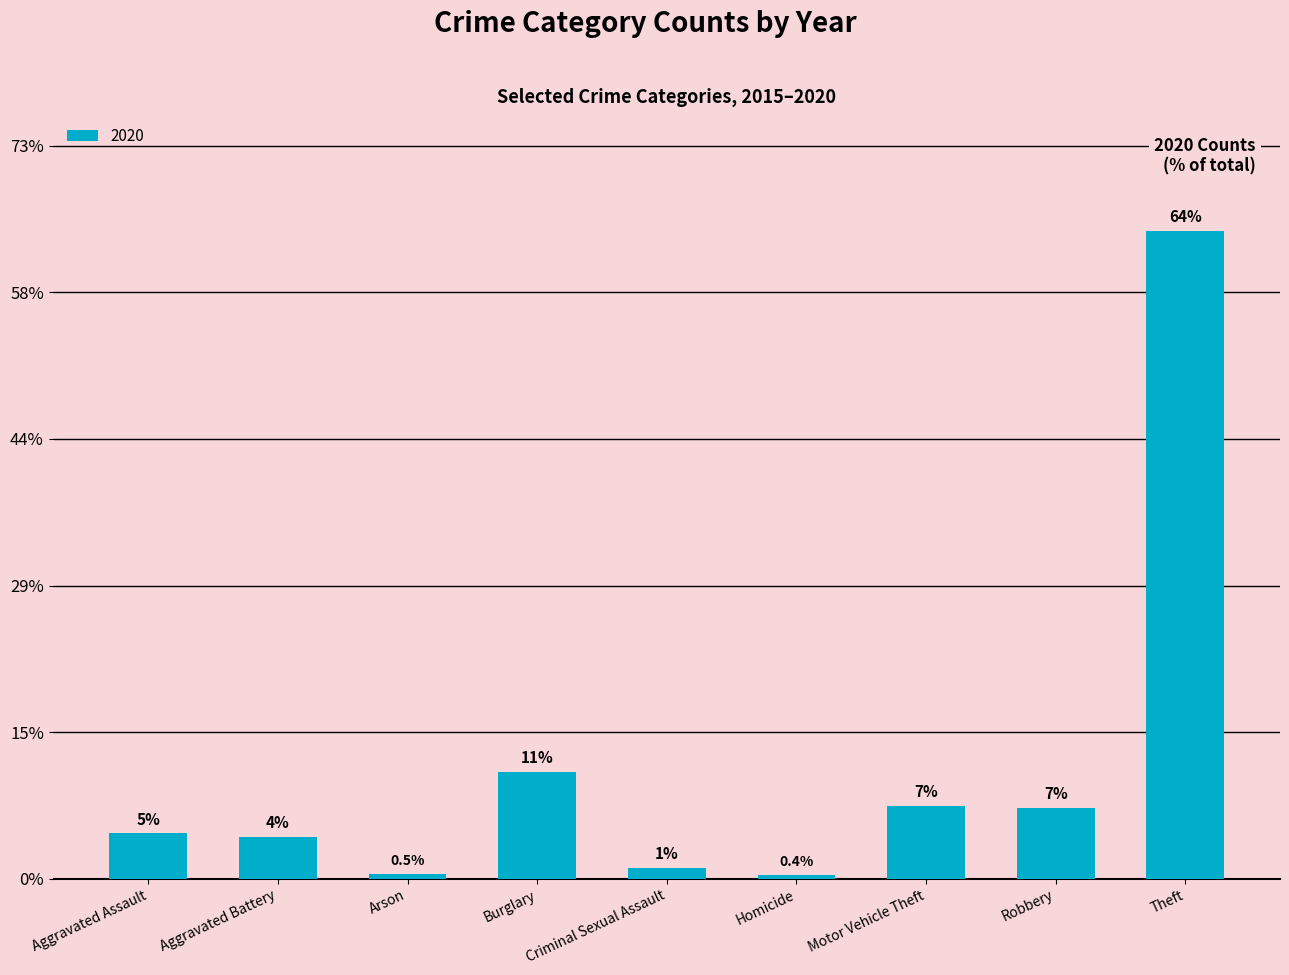

Does the chart contain any negative values?

No